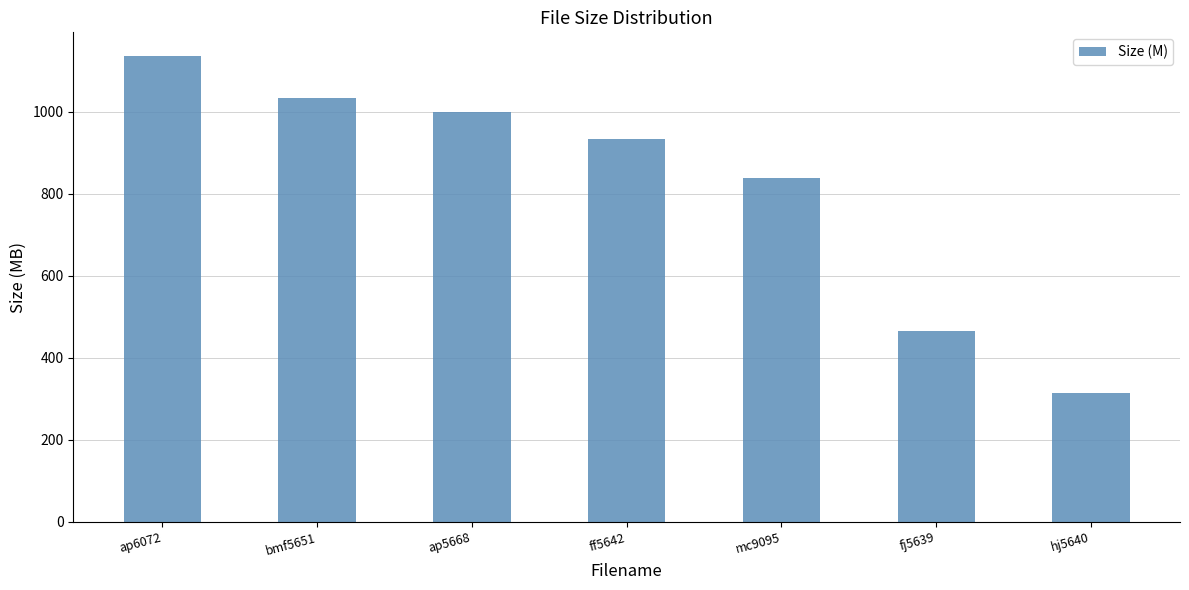

Read the value at hj5640.

315.2